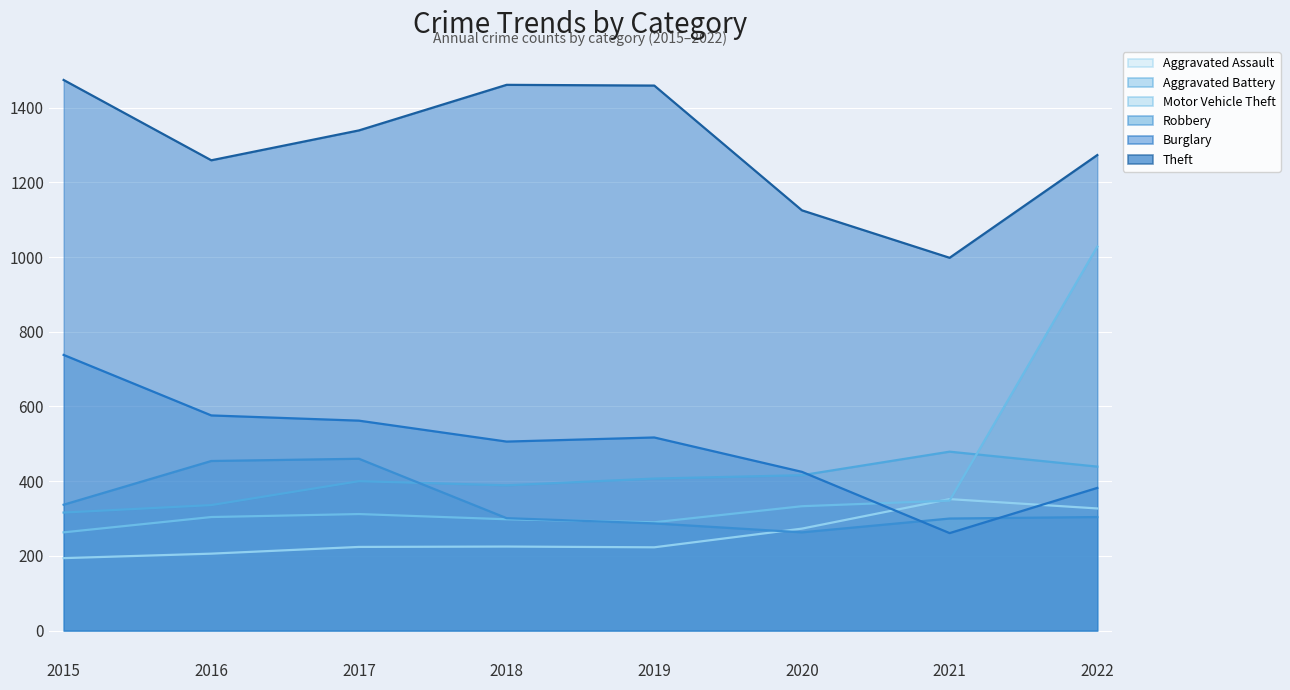

What is the sum of the Aggravated Battery values at 2018 and 2015?

705